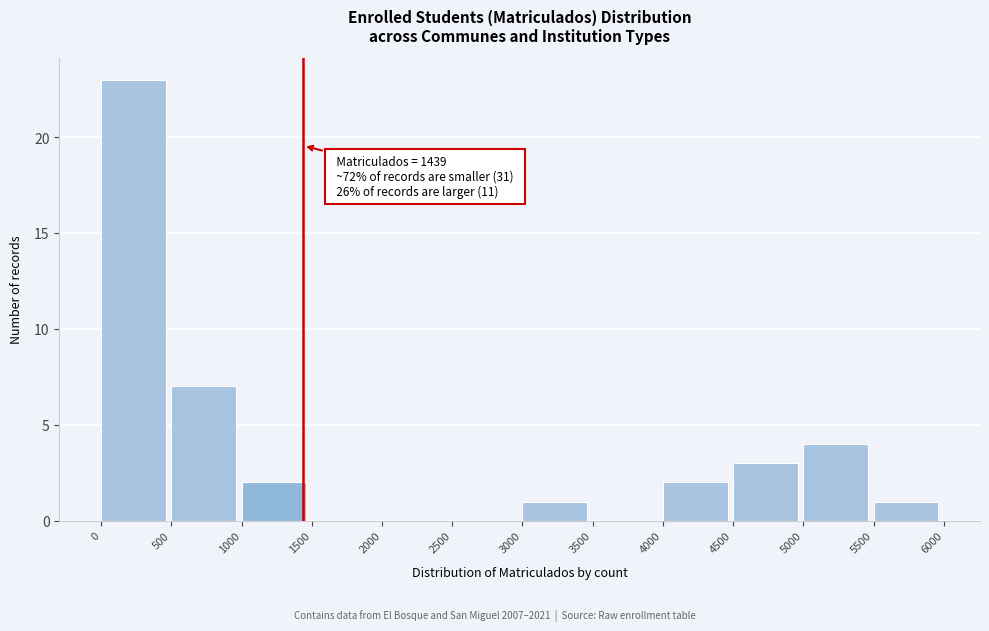

Which range on the x-axis has the tallest bar?

0 to 500